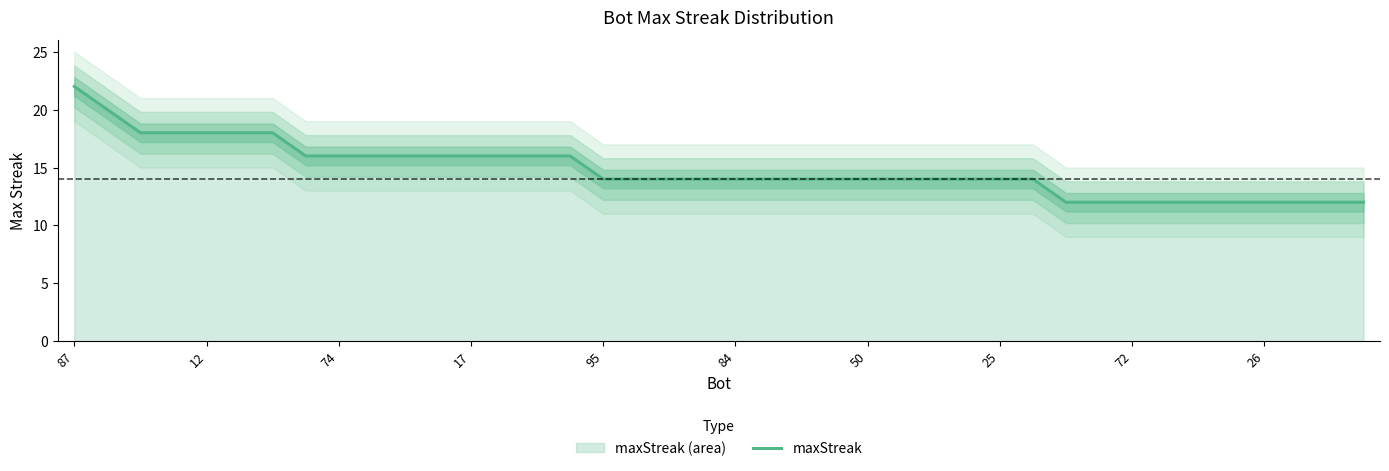

What is the sum of all values?

592